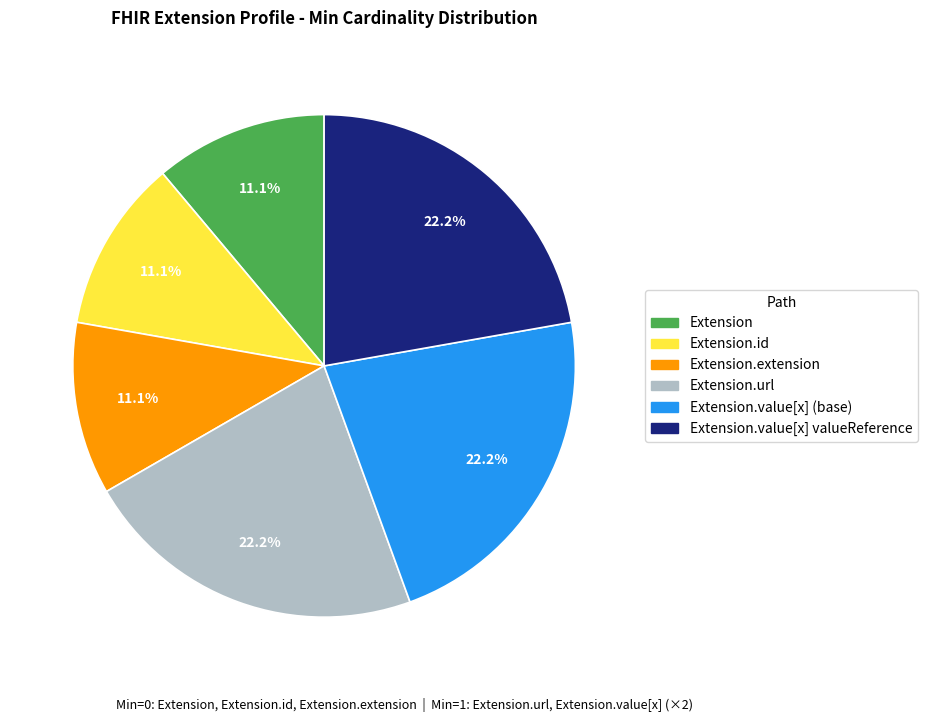

Does any single category account for the majority?

No